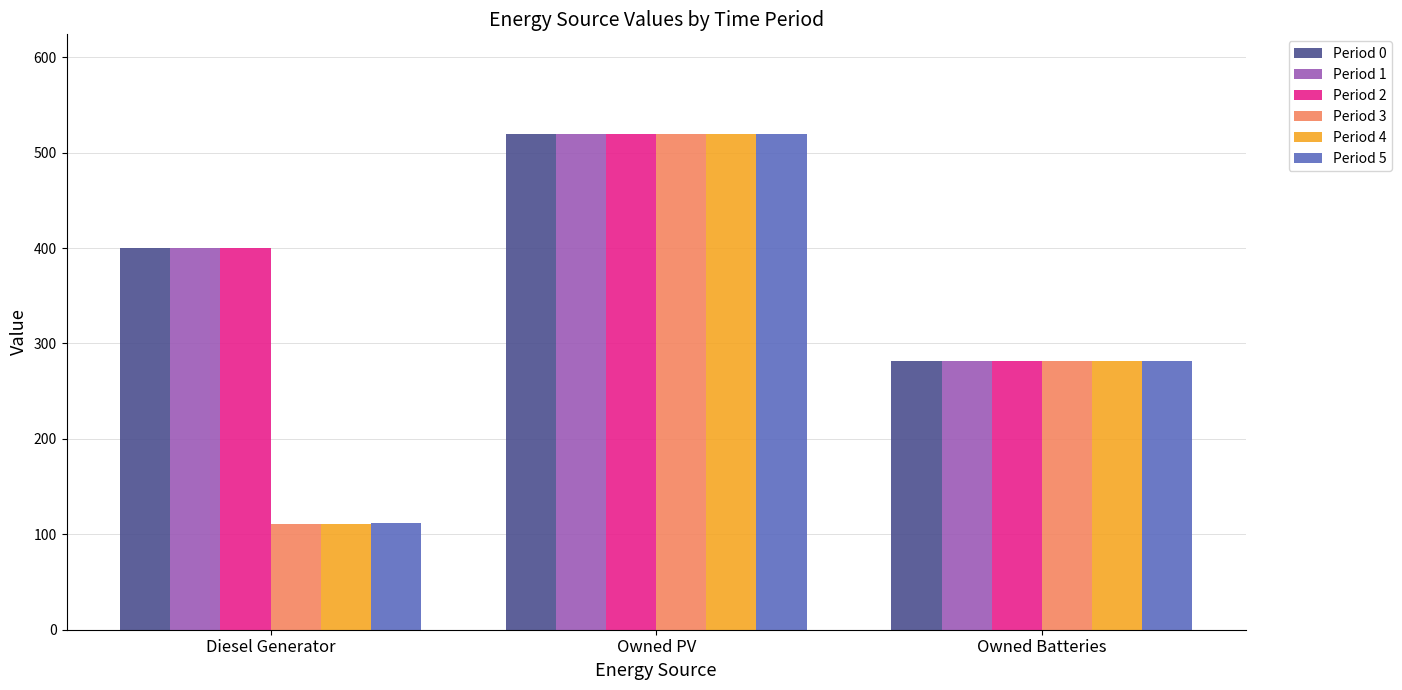

What is the approximate value of Period 1 at Owned PV, to the nearest 5?

520